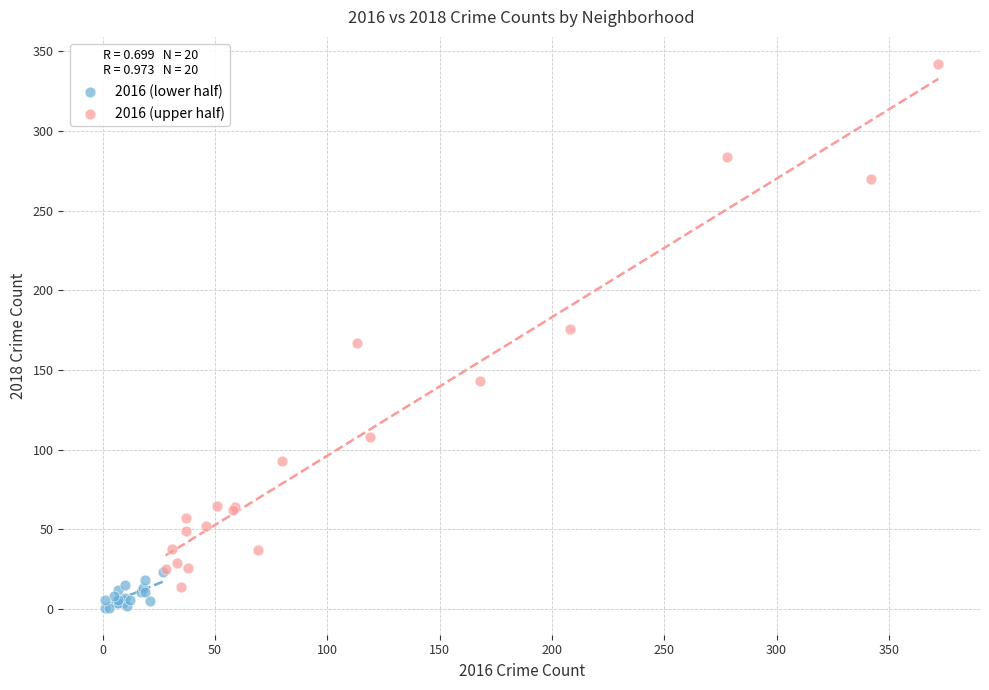

Which series has the widest spread of Y values?

2016 (upper half)